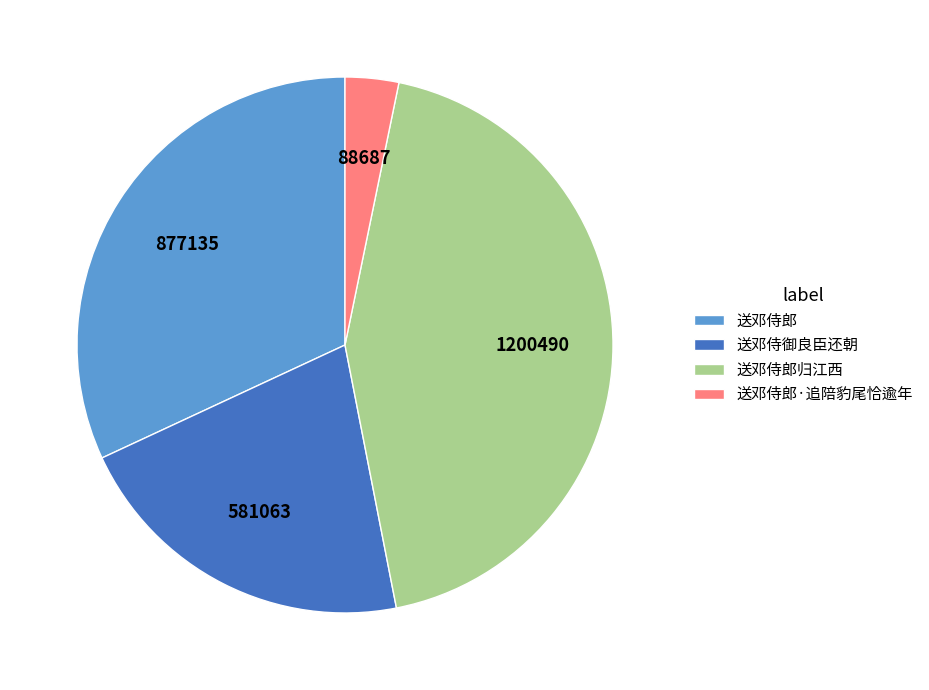

Is it true that 送邓侍御良臣还朝 is 21% of the pie?

True